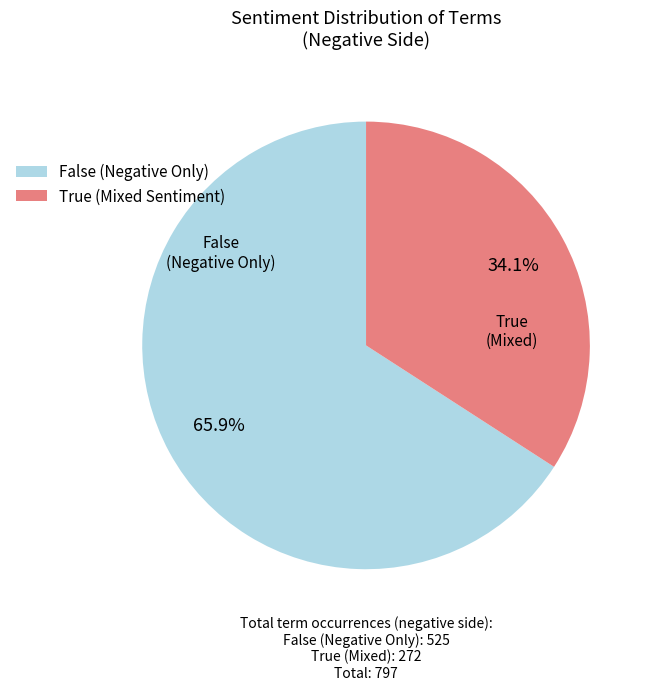

To the nearest percent, what percentage of the pie is True?

34%